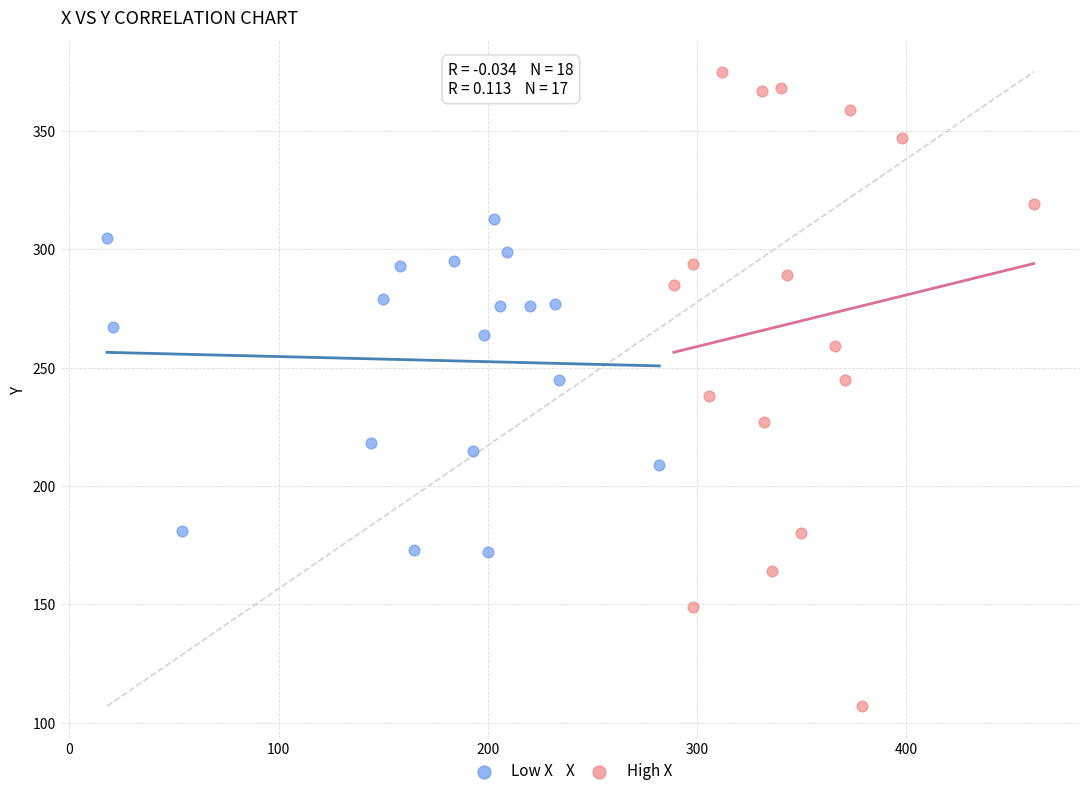

Which series contains the highest Y value?

High X